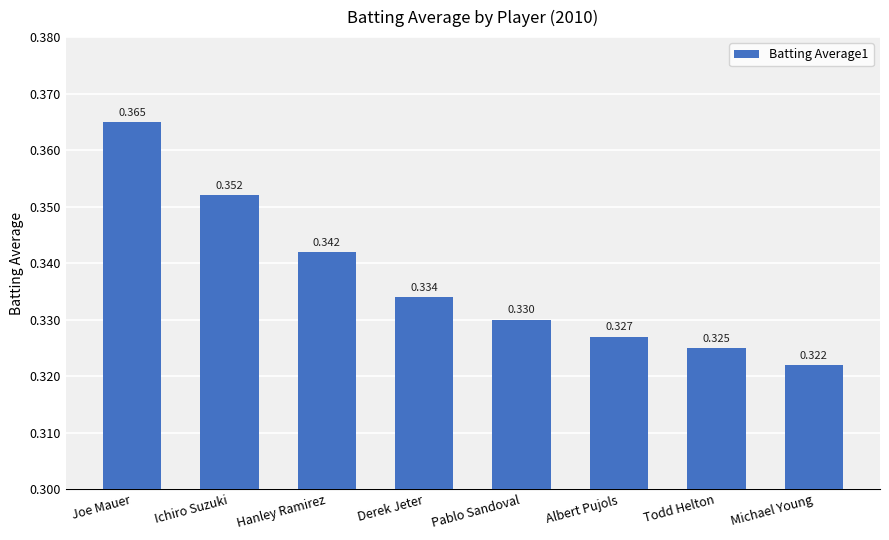

List the labels in order of value, largest first.

Joe Mauer, Ichiro Suzuki, Hanley Ramirez, Derek Jeter, Pablo Sandoval, Albert Pujols, Todd Helton, Michael Young